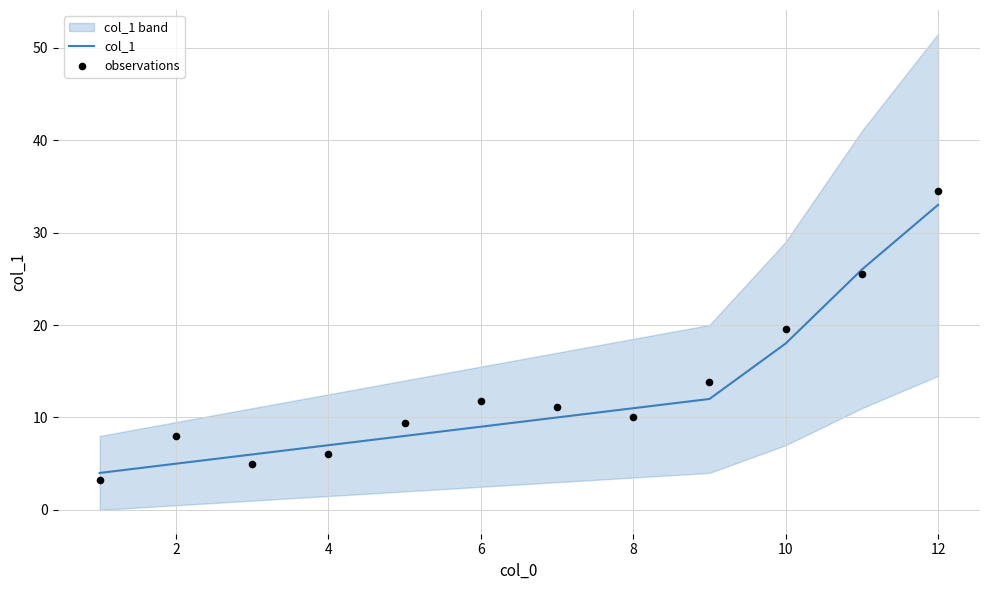

Which series has the largest total across all categories?

observations